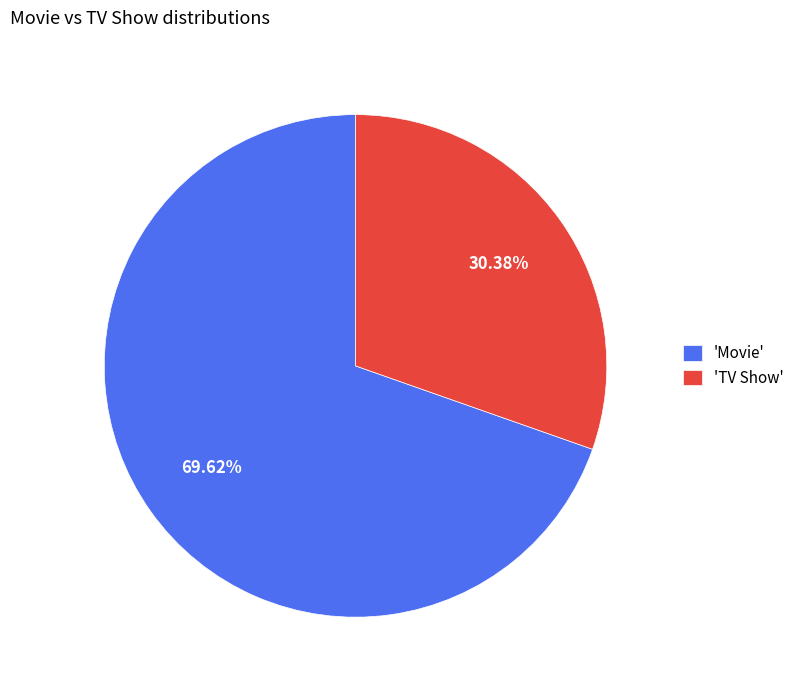

Count the number of slices in the pie.

2